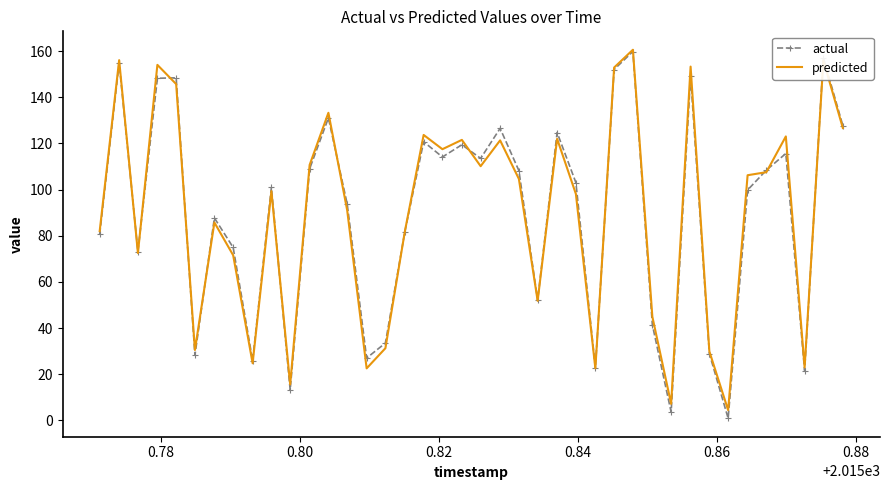

What is the minimum value for predicted?

4.4